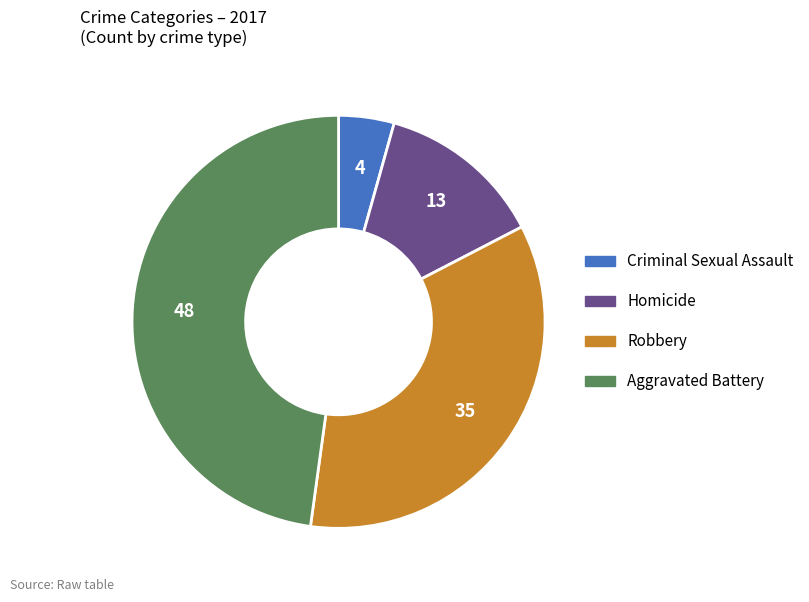

Between Criminal Sexual Assault and Homicide, which is larger?

Homicide